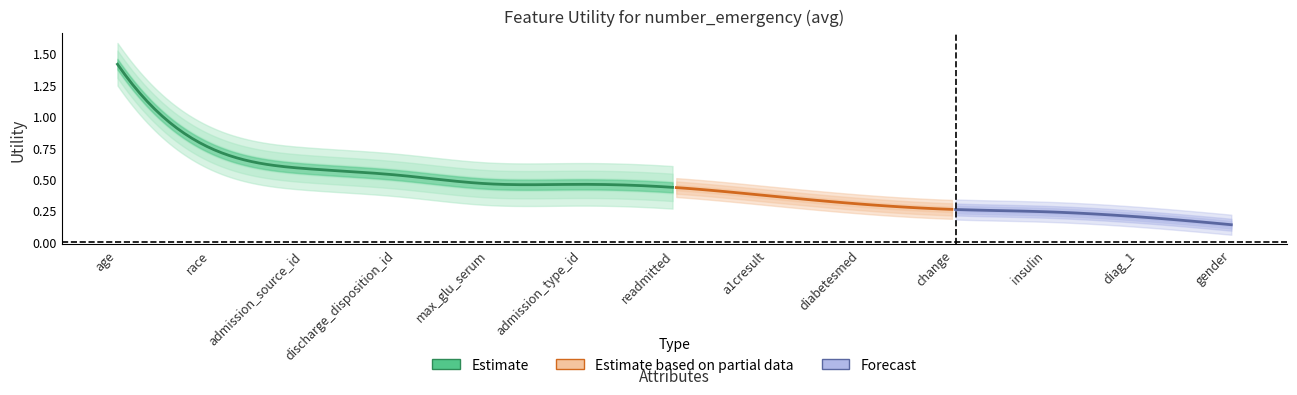

Is this an area chart (filled region under the line)?

No